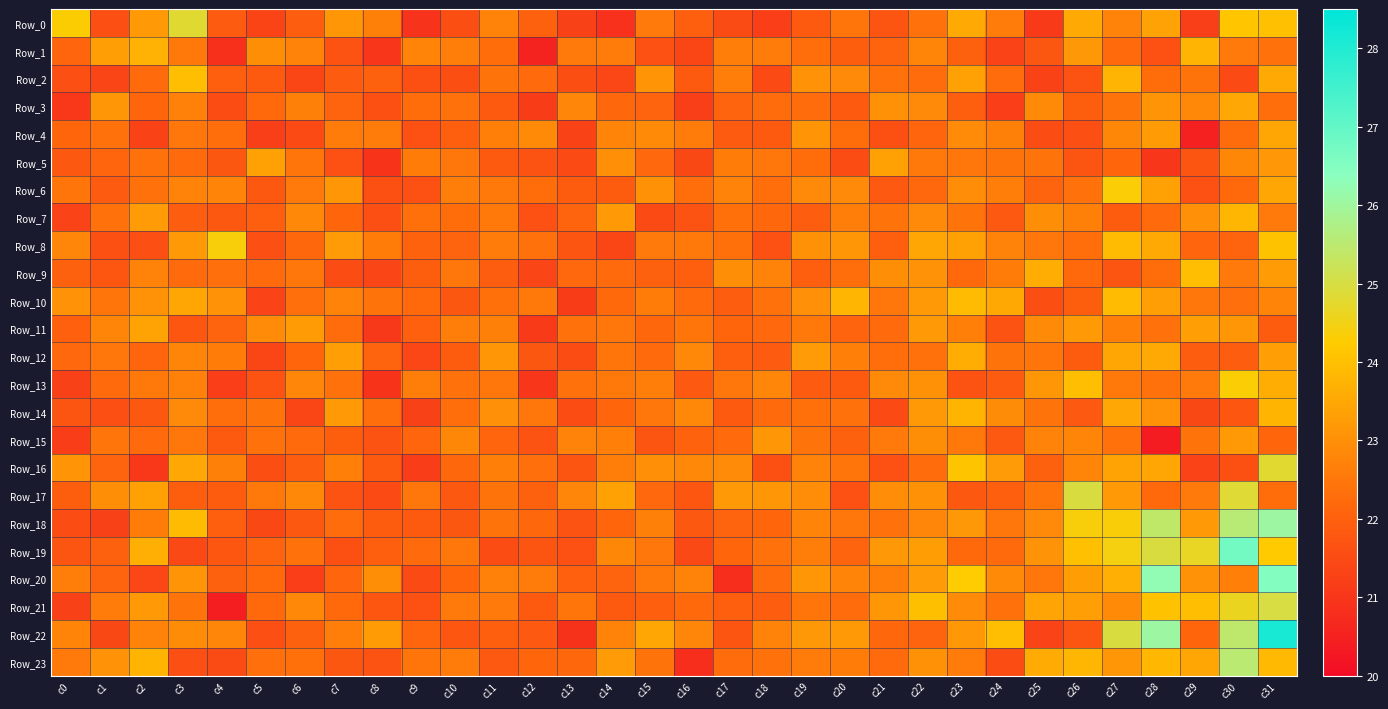

Between c1 and c4, which is larger?

c4